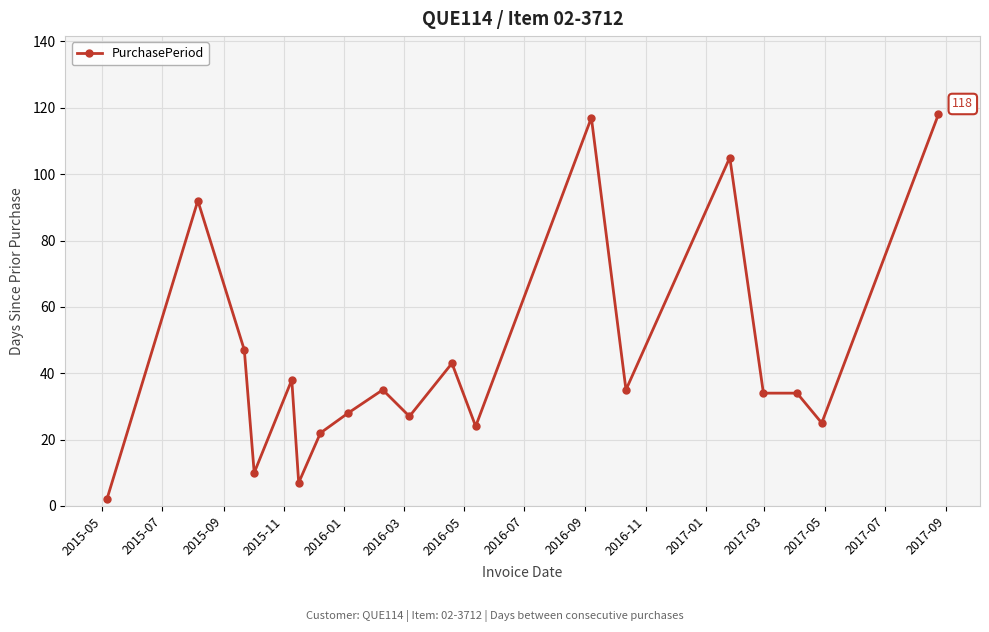

What is the value of the 16th point from the left?

34